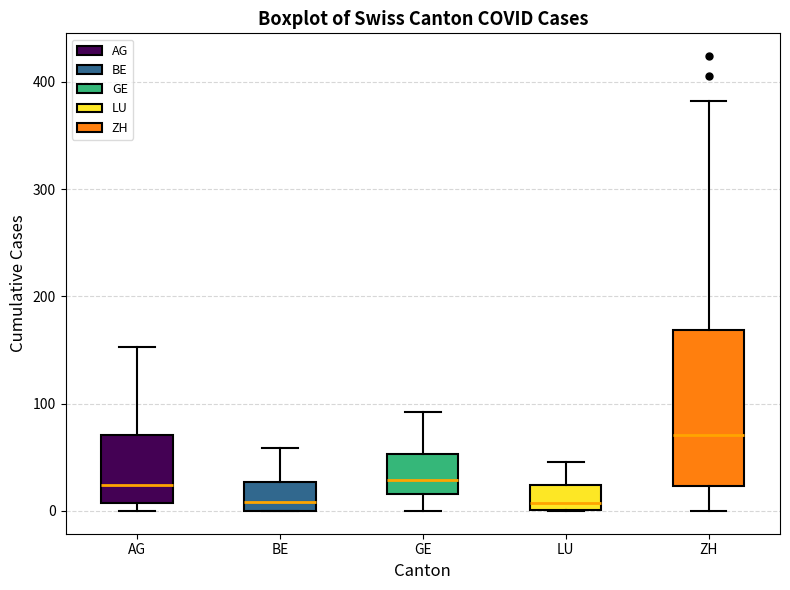

Reading left to right, transcribe this box plot: for each box, give where its median line is, the range the box spans, and where its two whiskers end, as read against the y-axis. The values are not printed on the chart, so give them approximately, as read against the axis.

AG: median 20, box 10 to 70, whiskers 0 to 150
BE: median 10, box 0 to 30, whiskers 0 to 60
GE: median 30, box 20 to 50, whiskers 0 to 90
LU: median 10, box 0 to 20, whiskers 0 to 50
ZH: median 70, box 20 to 170, whiskers 0 to 380